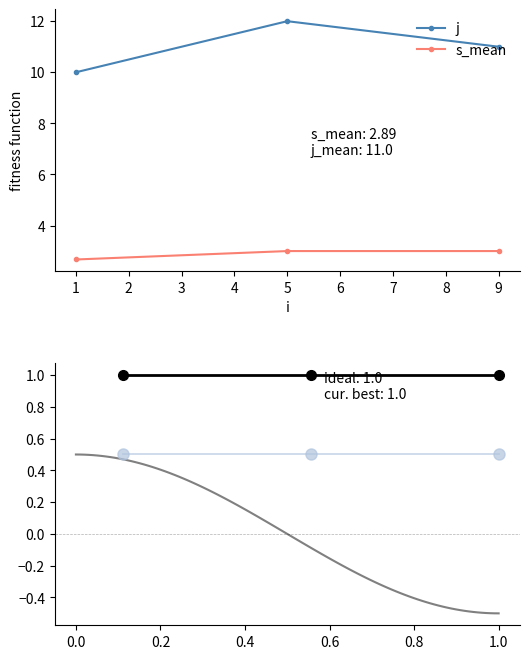

What is the sum of the j values at 9 and 1?

21.0